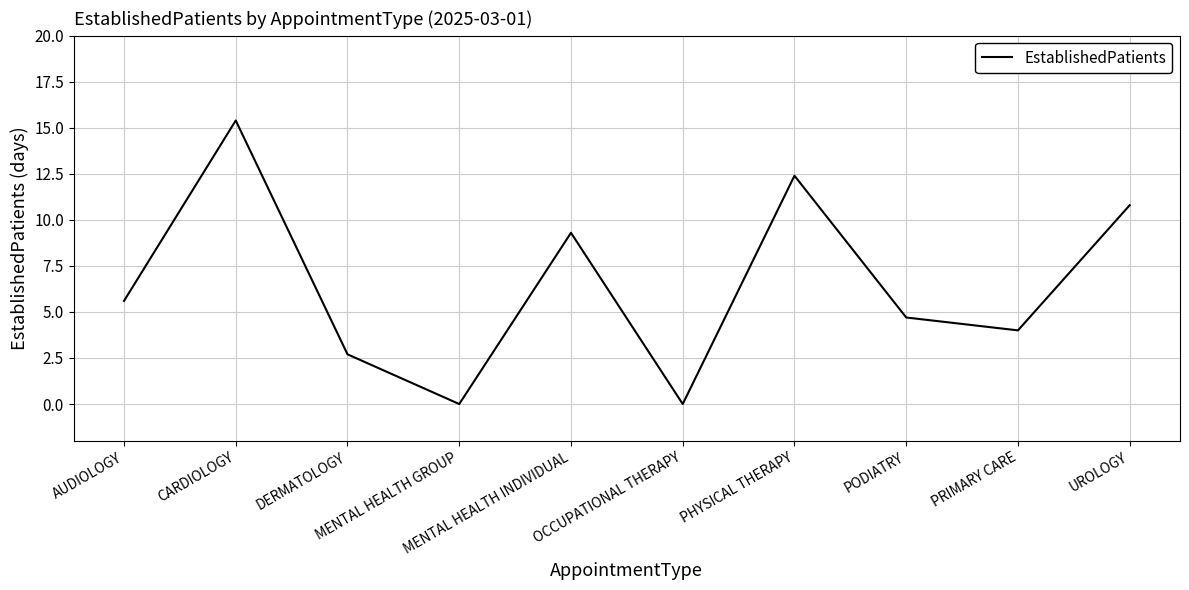

Does the chart have visible grid lines?

Yes